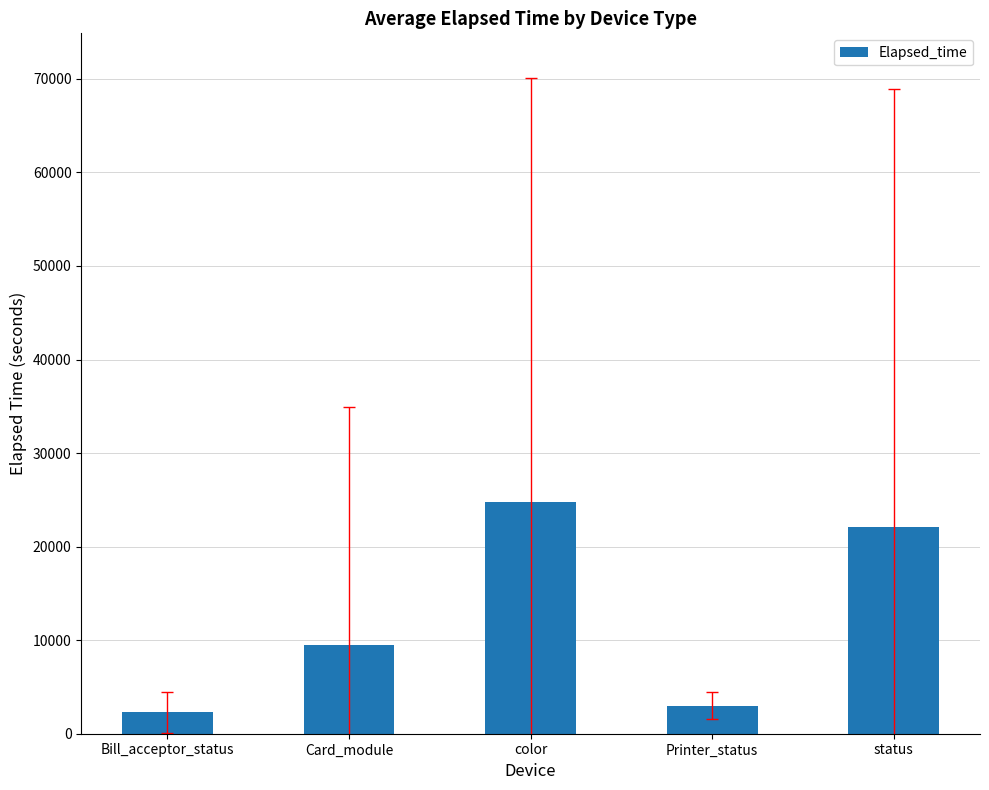

Approximately how many times larger is the value at Card_module compared to status?

0.4